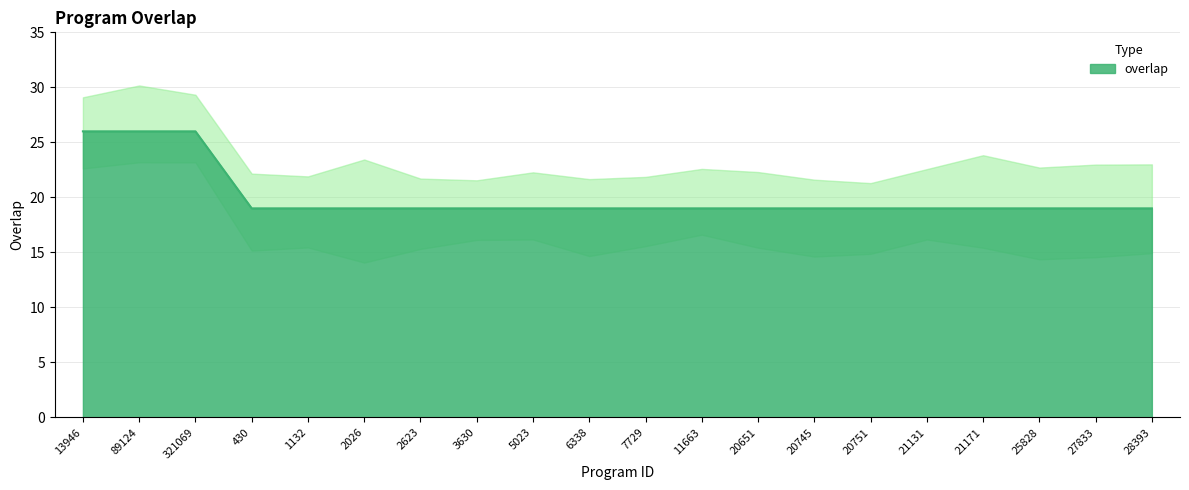

Reading left to right, what are all the values shown in this chart?

13946=26	89124=26	321069=26	430=19	1132=19	2026=19	2623=19	3630=19	5023=19	6338=19	7729=19	11663=19	20651=19	20745=19	20751=19	21131=19	21171=19	25828=19	27833=19	28393=19